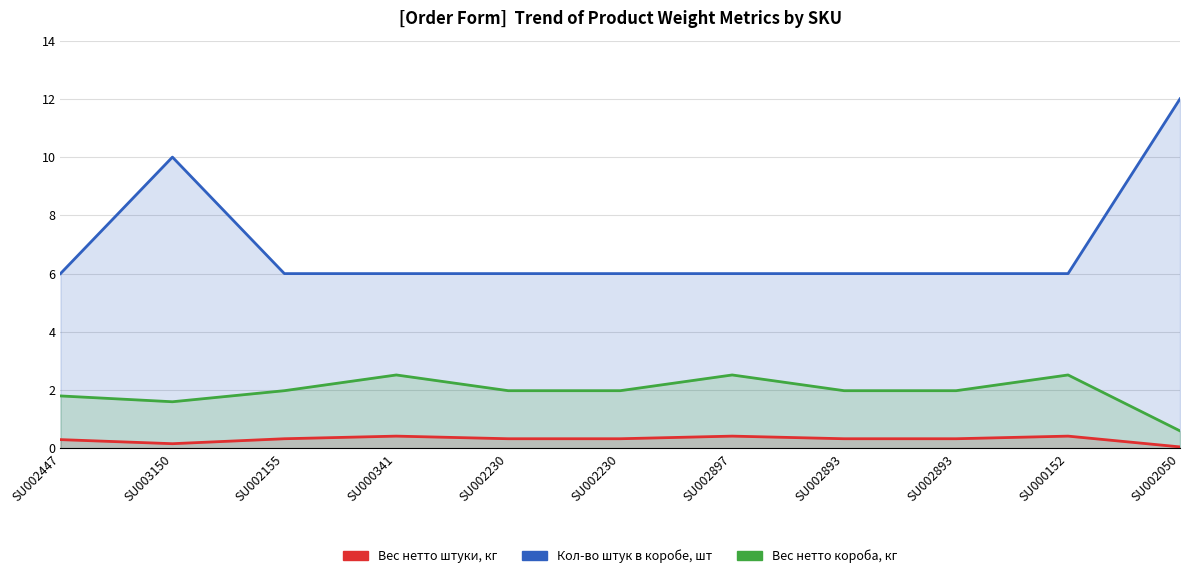

Rank the categories by Вес нетто штуки, кг value from highest to lowest.

SU000341, SU002897, SU000152, SU002155, SU002230, SU002230, SU002893, SU002893, SU002447, SU003150, SU002050